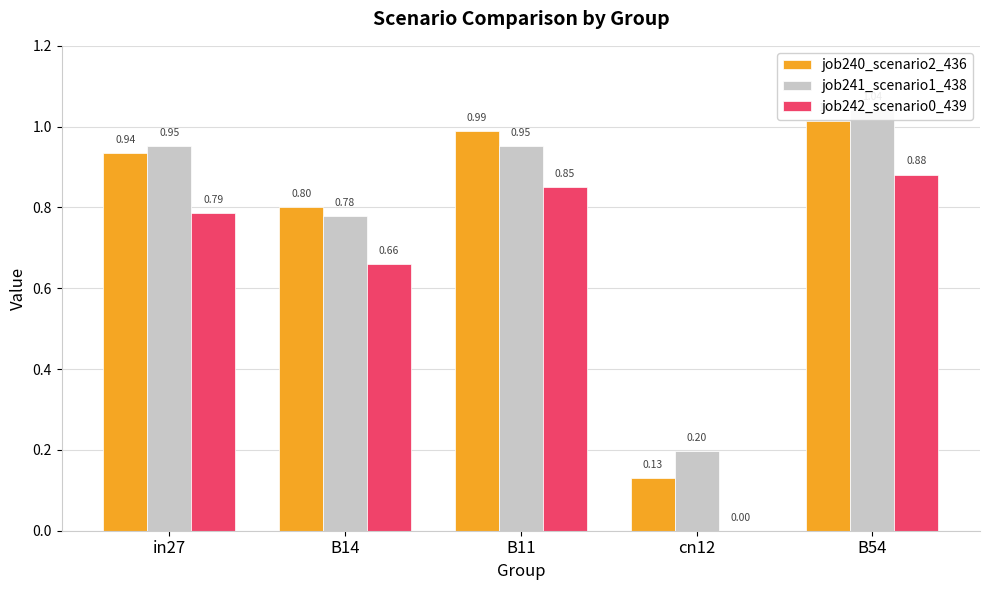

What is the difference between the job242_scenario0_439 values at in27 and B11?

0.1